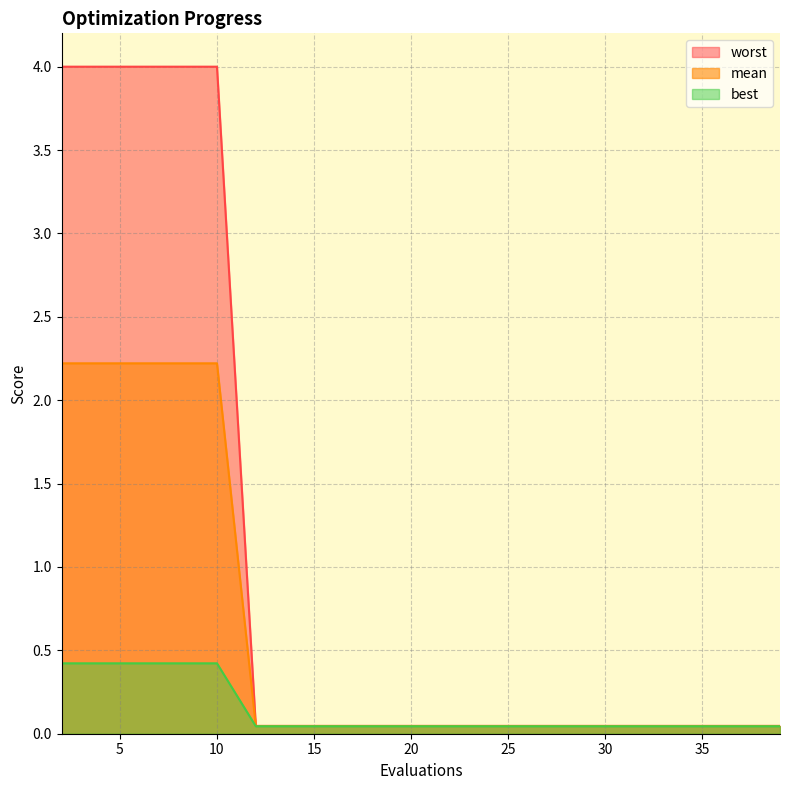

How many worst values are between 0 and 1?

20